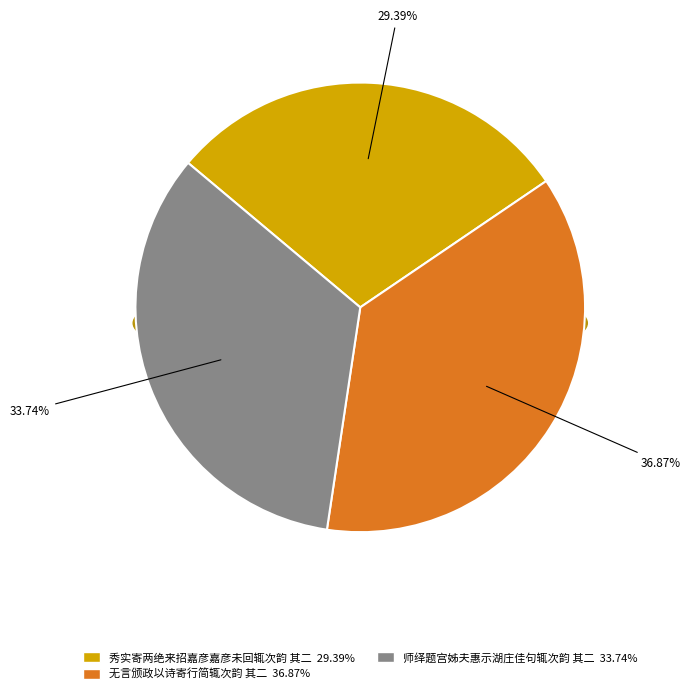

Is it true that 无言颁政以诗寄行简辄次韵 其二 is 30% of the pie?

False